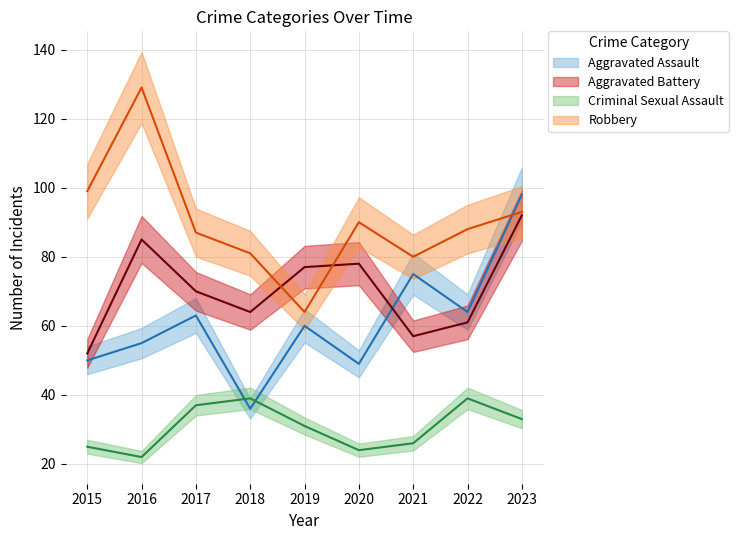

Where is the first local minimum for Aggravated Assault?

2018